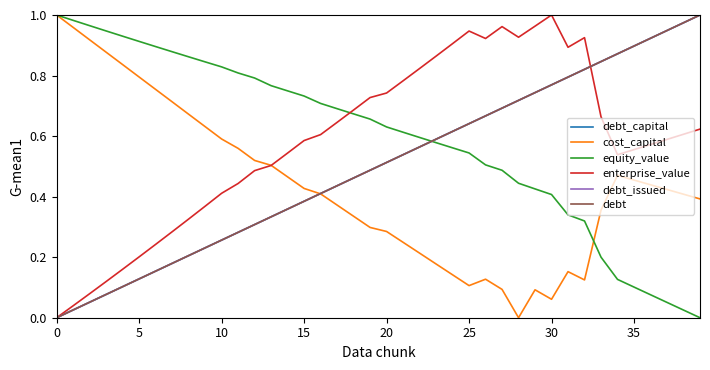

What is the sum of all equity_value values?

23.7